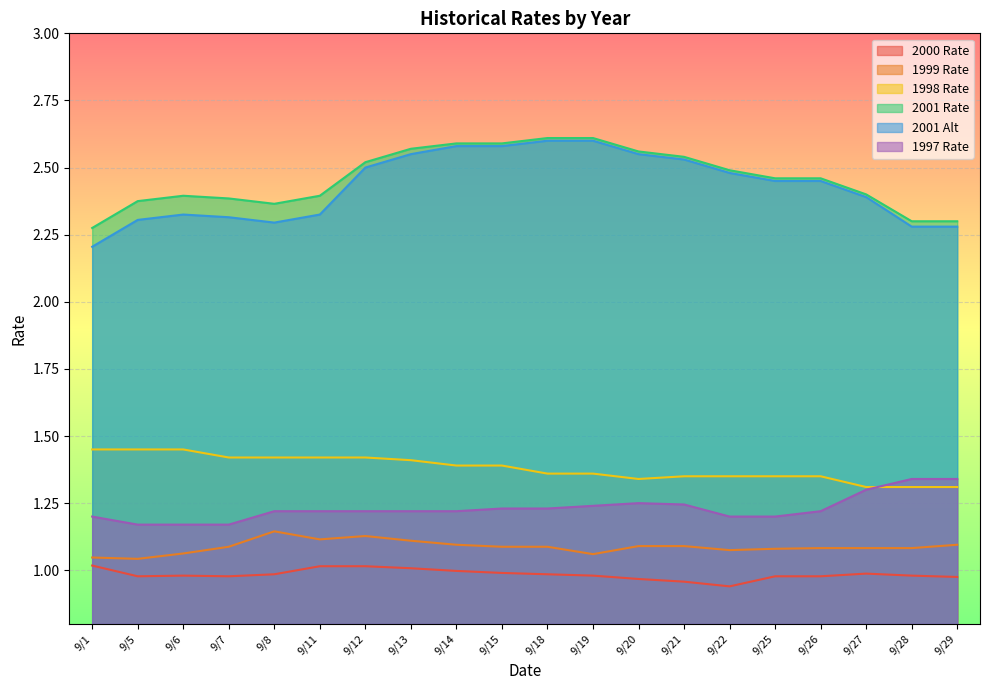

List the labels in order of 1997 Rate value, largest first.

9/28, 9/29, 9/27, 9/20, 9/21, 9/19, 9/15, 9/18, 9/8, 9/11, 9/12, 9/13, 9/14, 9/26, 9/1, 9/22, 9/25, 9/5, 9/6, 9/7